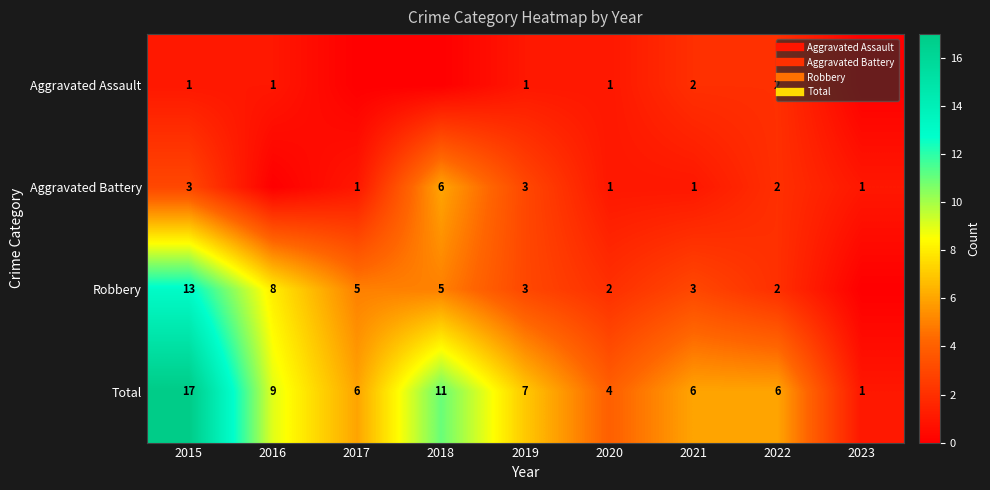

Which has a higher value, 2017 or 2015?

2015